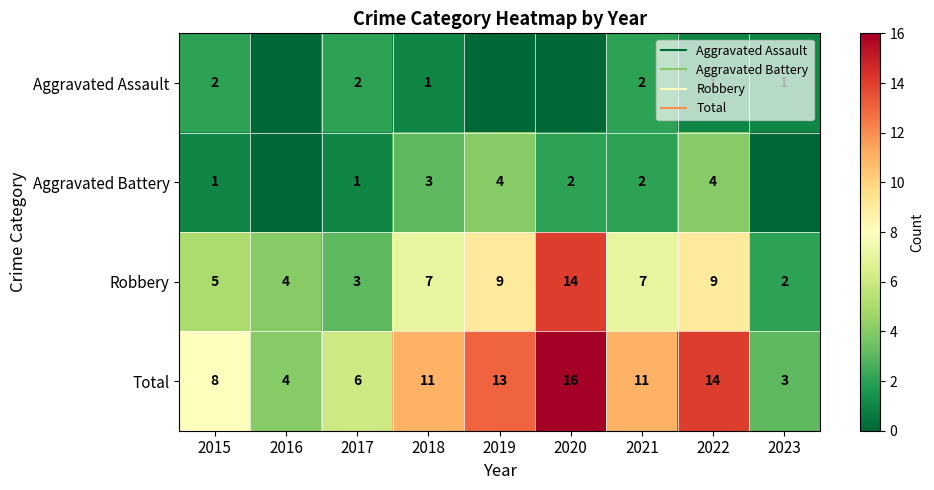

At which category is the sum across all series the highest?

2020